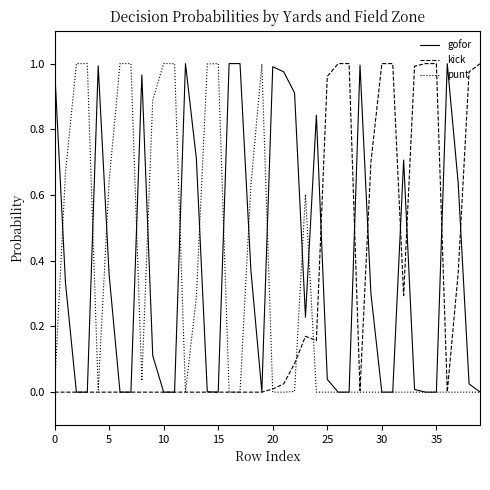

Reading left to right, what are all the values shown in this chart?

gofor: 1.0	0.3	0.0	0.0	1.0	0.4	0.0	0.0	1.0	0.1	0.0	0.0	1.0	0.7	0.0	0.0	1.0	1.0	0.4	0.0	1.0	1.0	0.9	0.2	0.8	0.0	0.0	0.0	1.0	0.3	0.0	0.0	0.7	0.0	0.0	0.0	1.0	0.6	0.0	0.0
kick: 0.0	0.0	0.0	0.0	0.0	0.0	0.0	0.0	0.0	0.0	0.0	0.0	0.0	0.0	0.0	0.0	0.0	0.0	0.0	0.0	0.0	0.0	0.1	0.2	0.2	1.0	1.0	1.0	0.0	0.7	1.0	1.0	0.3	1.0	1.0	1.0	0.0	0.4	1.0	1.0
punt: 0.0	0.7	1.0	1.0	0.0	0.6	1.0	1.0	0.0	0.9	1.0	1.0	0.0	0.3	1.0	1.0	0.0	0.0	0.6	1.0	0.0	0.0	0.0	0.6	0.0	0.0	0.0	0.0	0.0	0.0	0.0	0.0	0.0	0.0	0.0	0.0	0.0	0.0	0.0	0.0